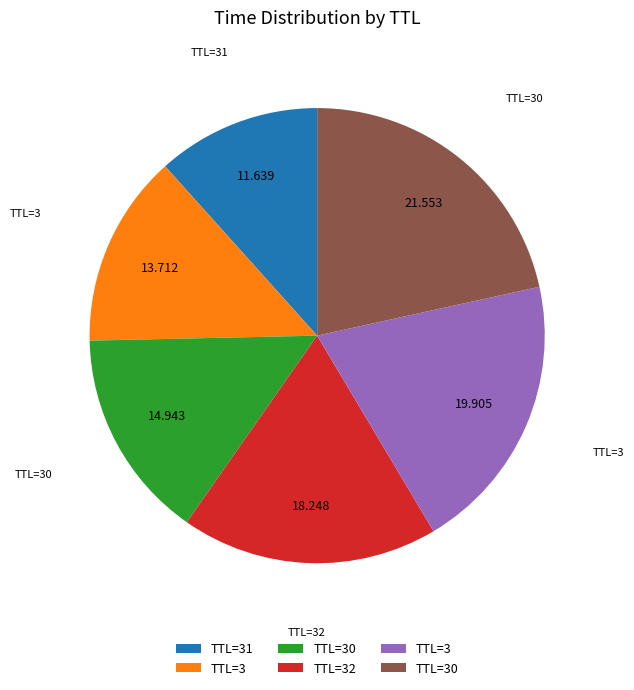

Is there any slice that represents more than half of the pie?

No